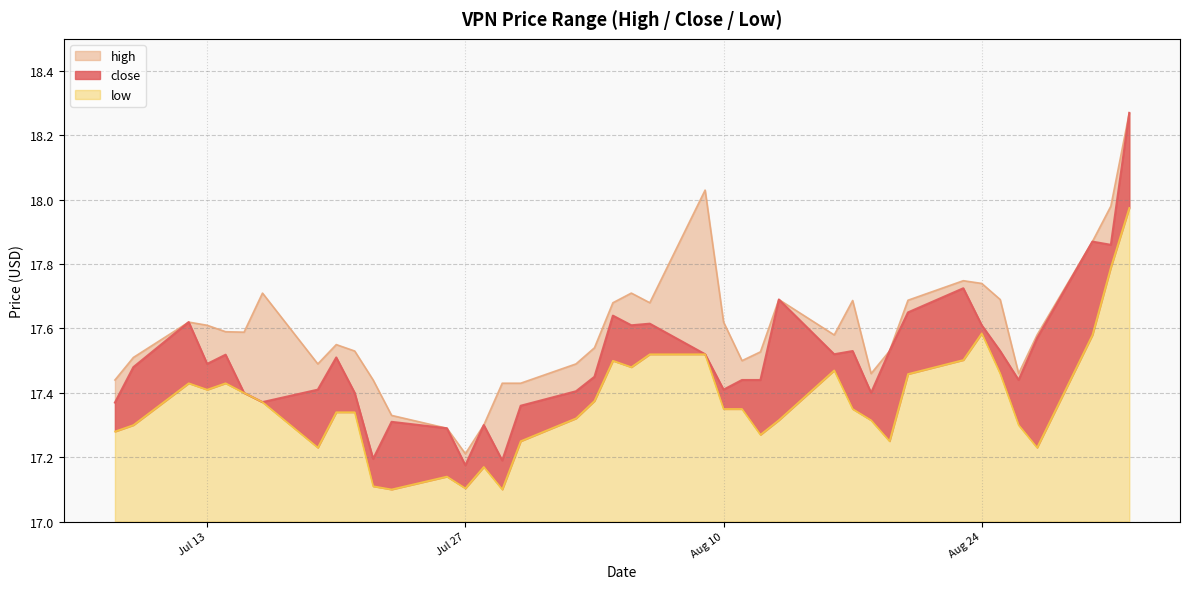

In close, how many points are lower than both neighbors (excluding endpoints)?

11